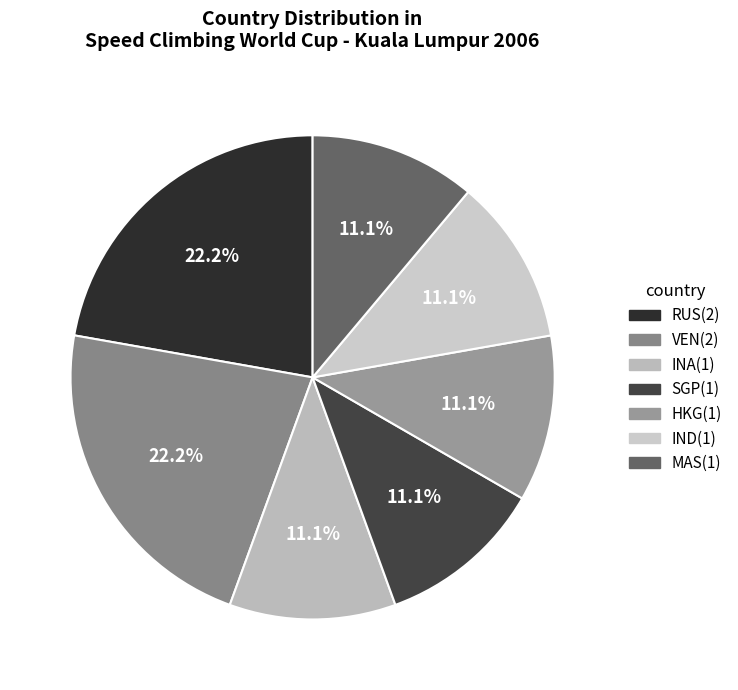

To the nearest percent, what portion does RUS represent?

22%